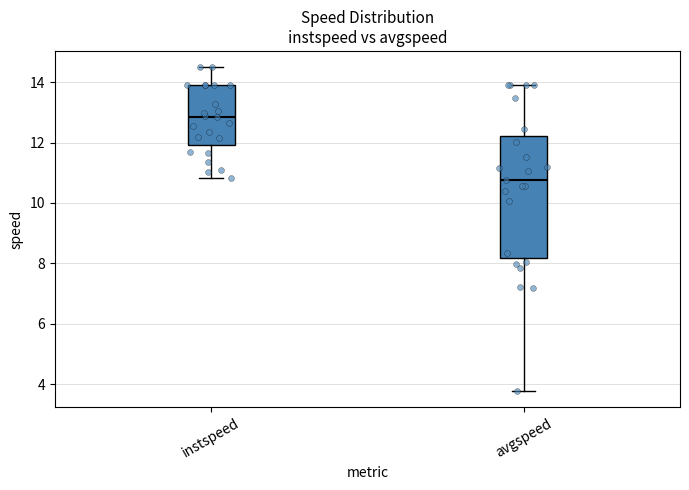

Comparing the boxes themselves (not the whiskers), which one is the tallest?

avgspeed